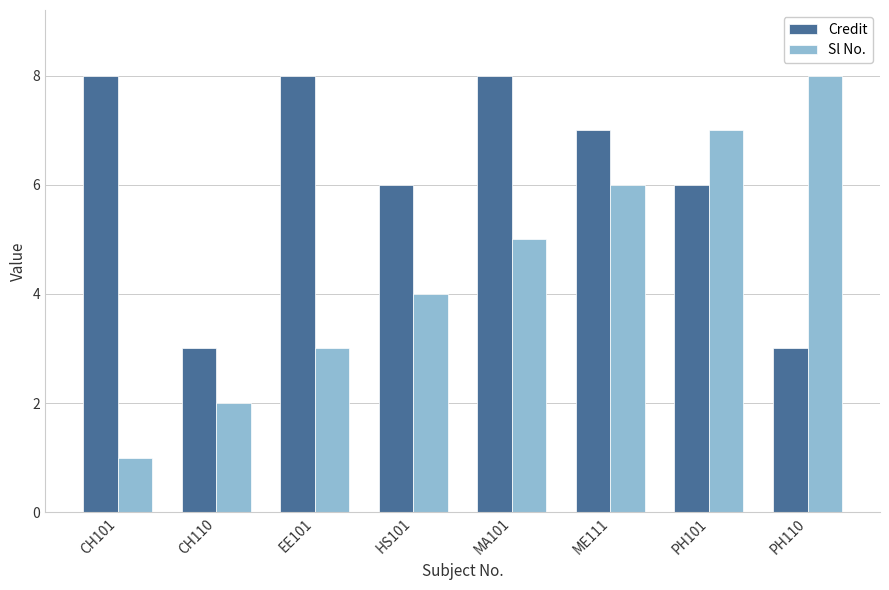

The value of Credit at CH101 is 8. True or false?

True